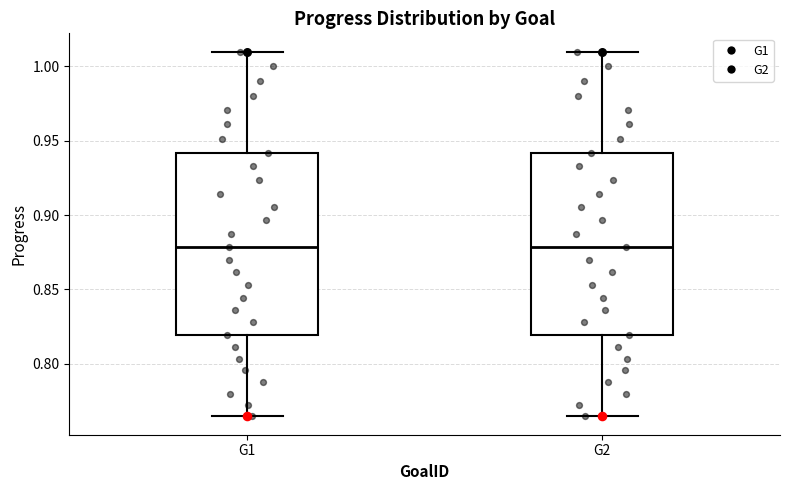

Reading left to right, read every box against the y-axis: the position of its median line, the range the box covers, and the ends of its whiskers. The values are not printed on the chart, so give them approximately, as read against the axis.

G1: median 0.880, box 0.820 to 0.940, whiskers 0.765 to 1.010
G2: median 0.880, box 0.820 to 0.940, whiskers 0.765 to 1.010